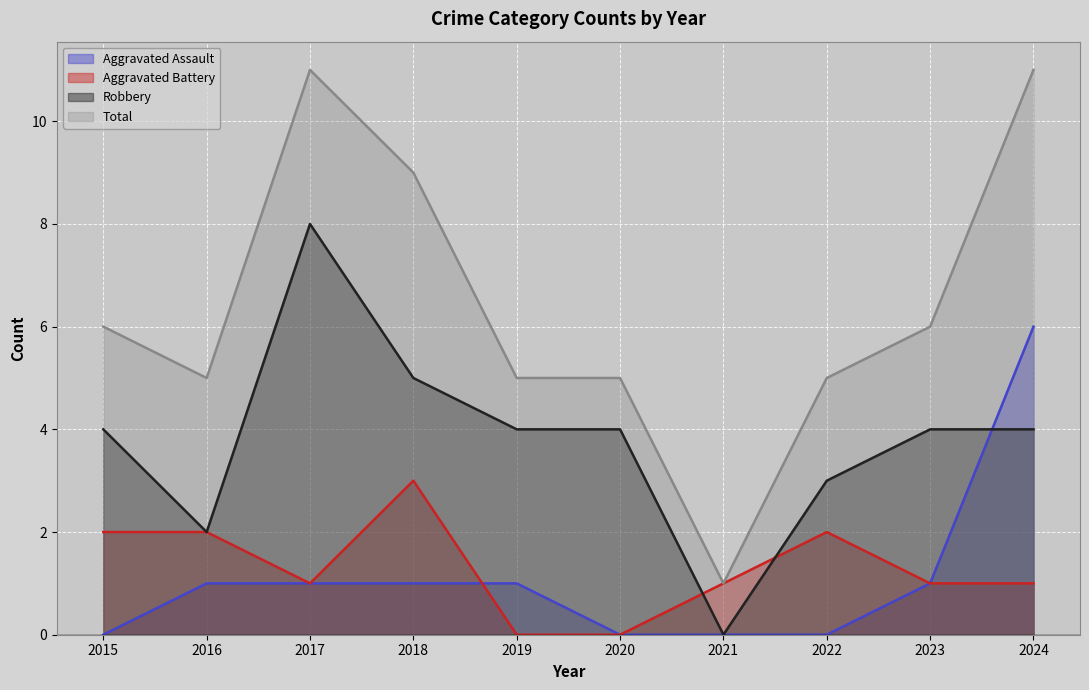

Is the value of Aggravated Assault at 2015 greater than the value of Aggravated Battery at 2021?

No